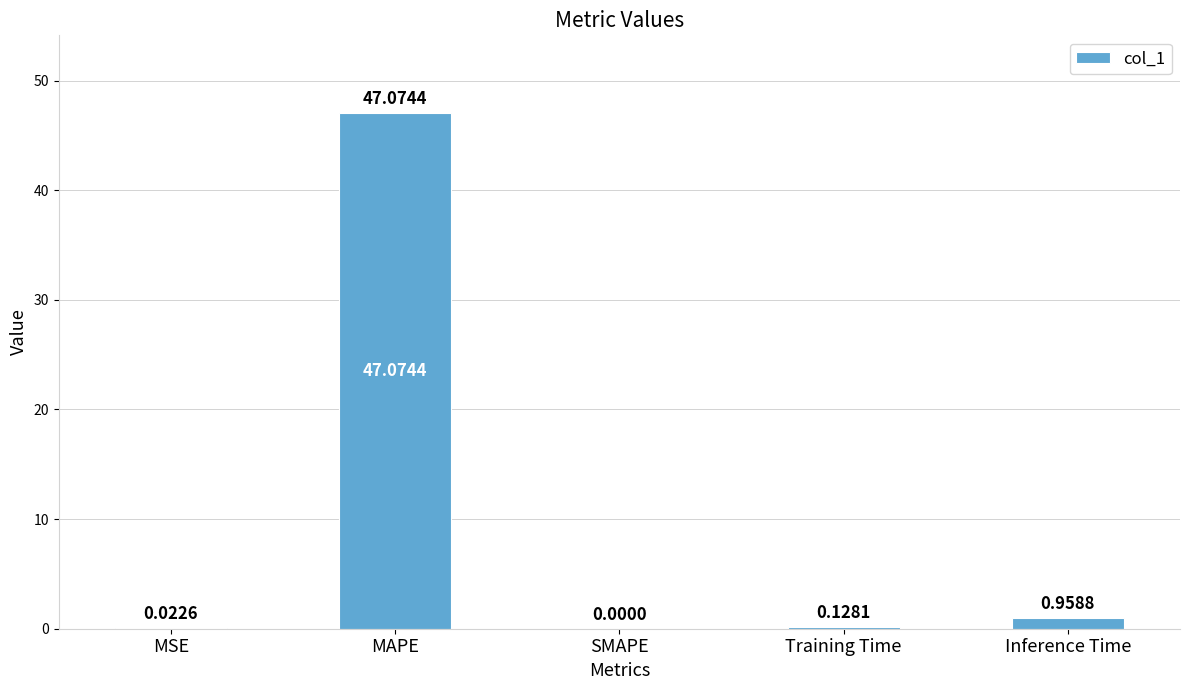

Between SMAPE and Inference Time, which is larger?

Inference Time